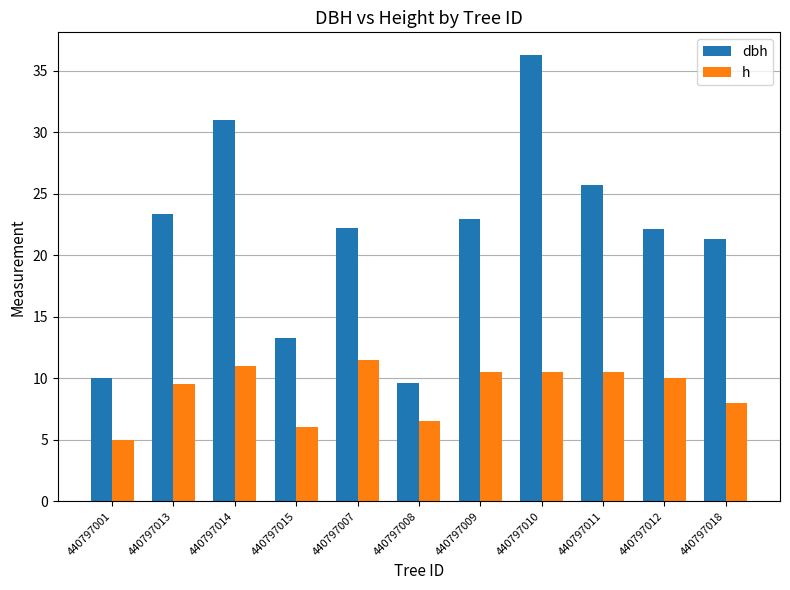

Rank the series by their maximum value, from lowest to highest.

h, dbh